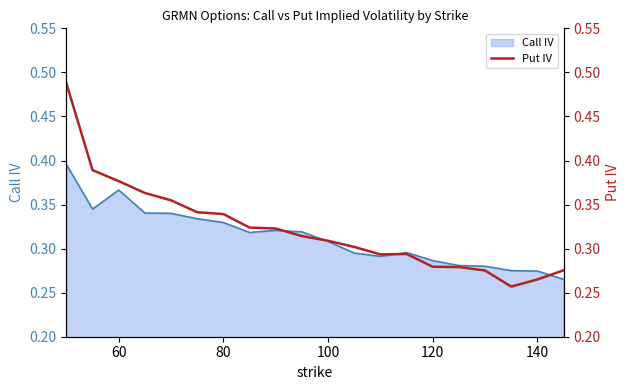

The value of Call IV at 100 is 0.1. True or false?

False